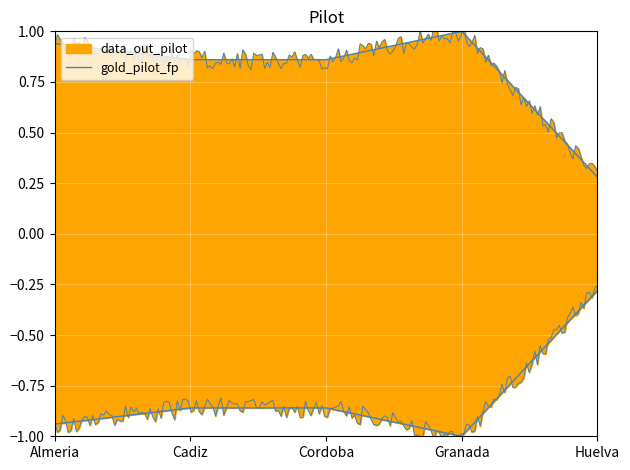

Reading left to right, transcribe all the data shown in this chart.

0.9	0.9	0.9	1.0	0.3